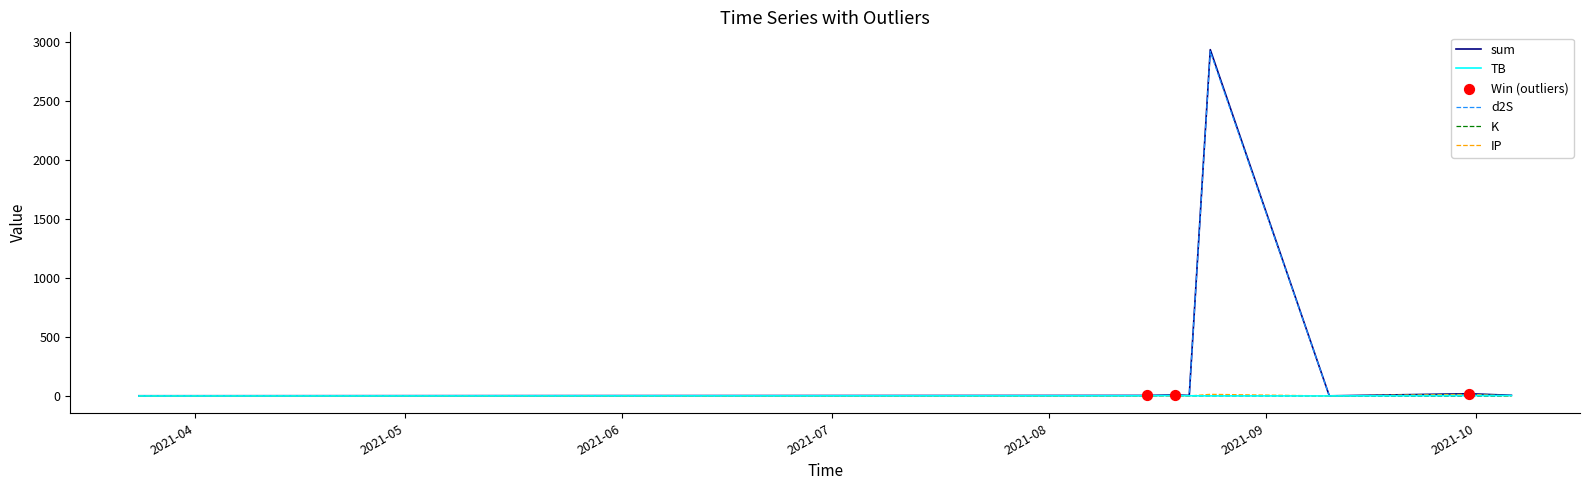

Which series has the largest range (max minus min)?

sum